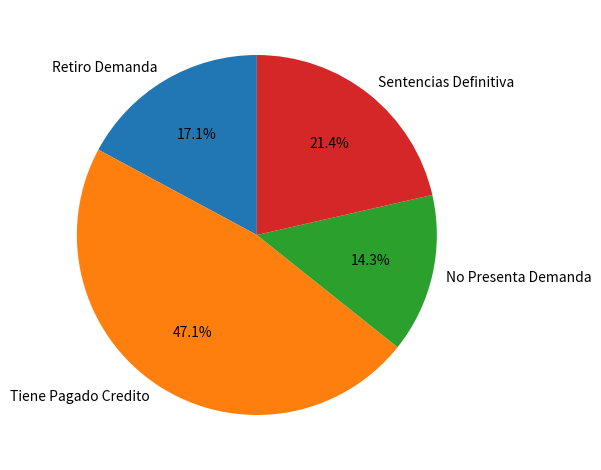

Which category has the biggest portion of the pie?

Tiene Pagado Credito